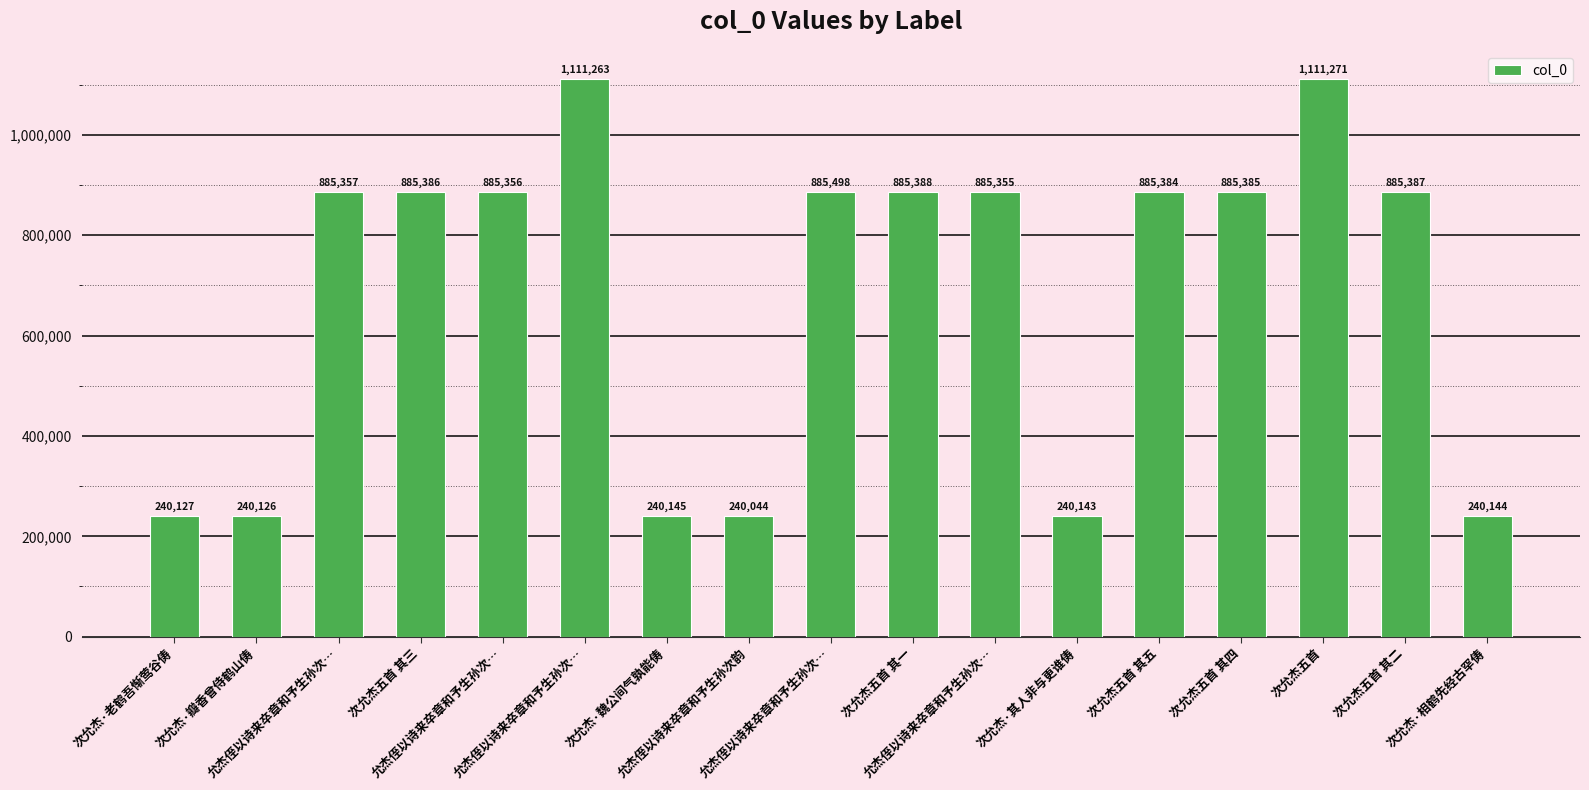

Are the bars horizontal?

No